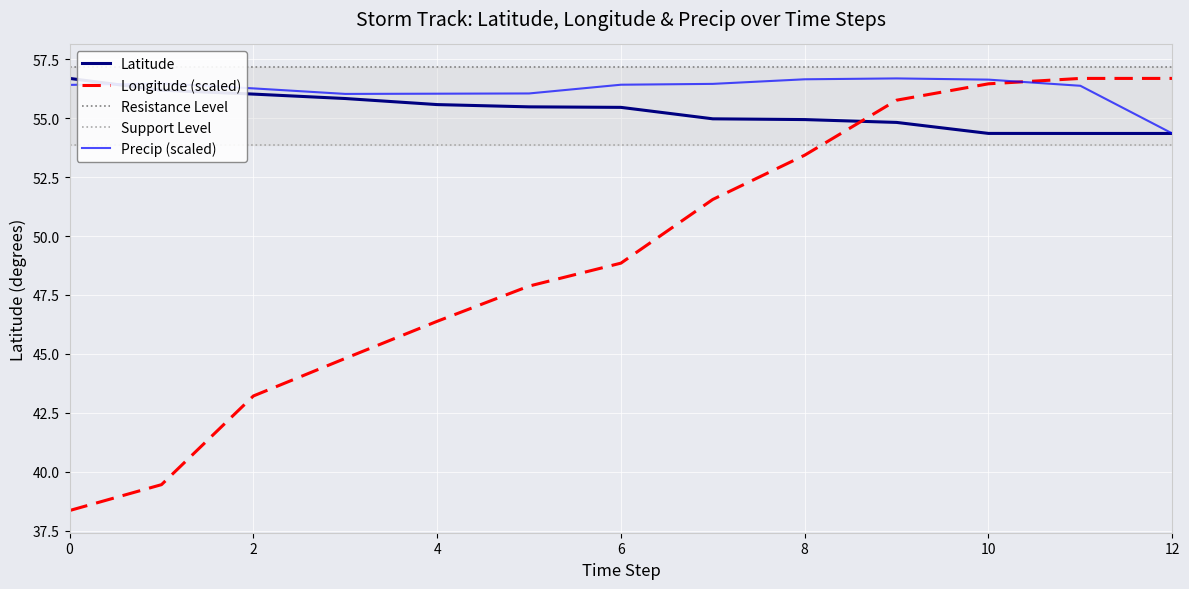

At which label does Precip (scaled) reach its minimum?

12